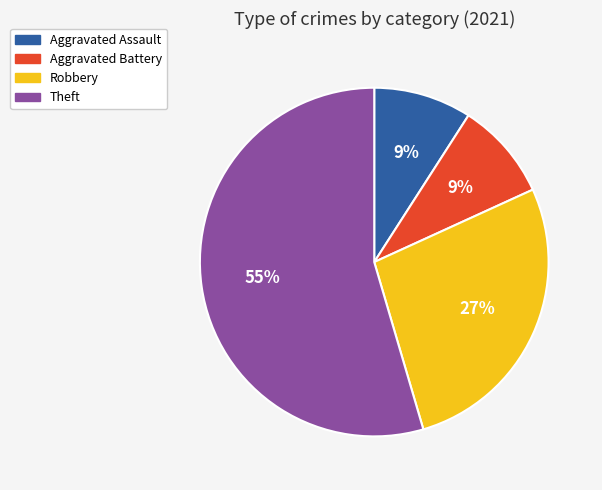

What is the ratio of the value at Robbery to the value at Theft?

0.5